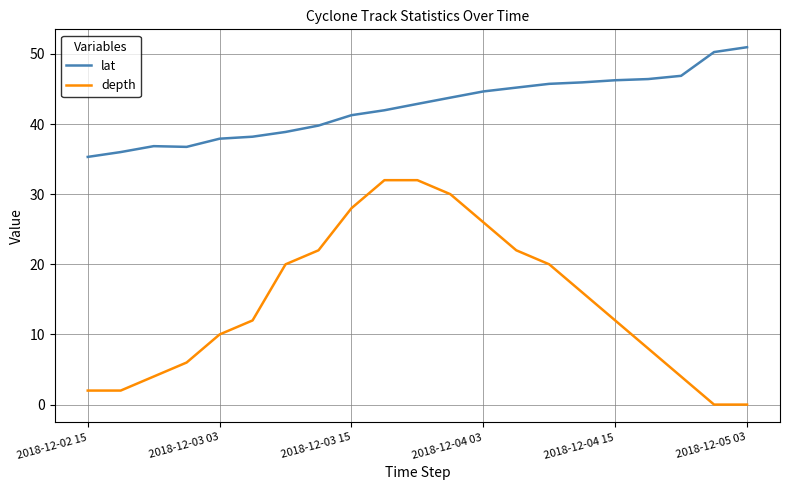

What is the difference between the maximum and minimum values in the lat series?

15.6